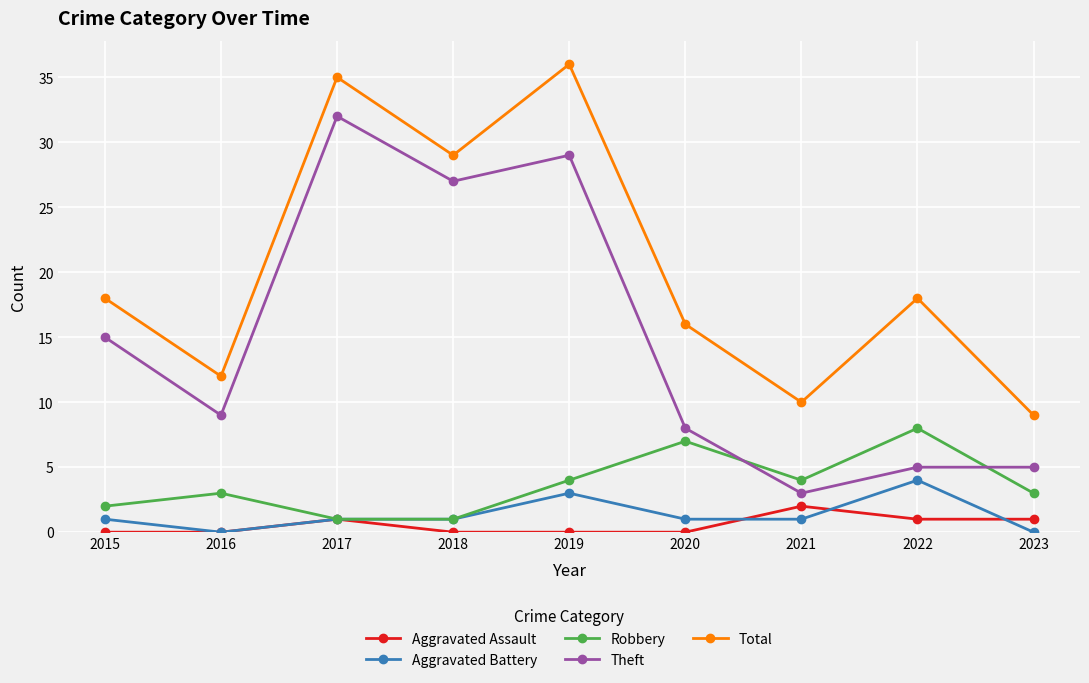

What is the value of the Theft point at the 6th from the left?

8